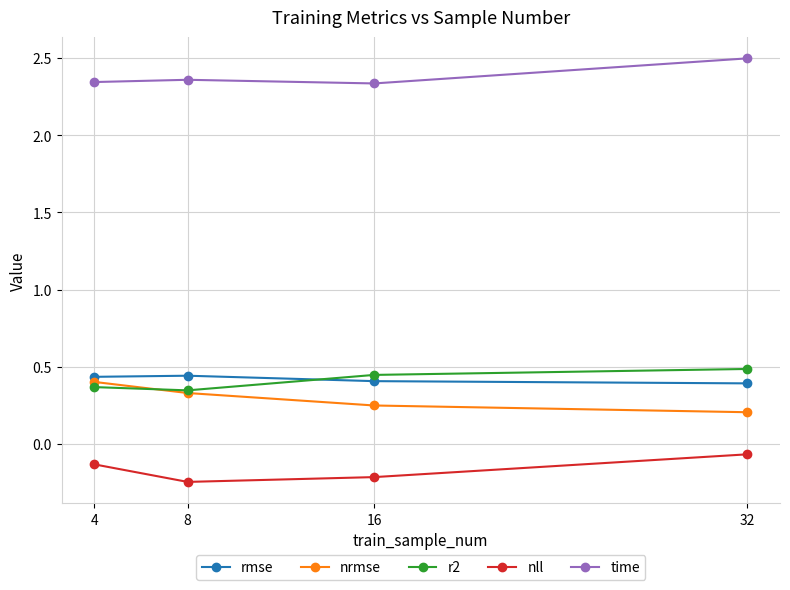

List the series in order of their peak value, highest first.

time, r2, rmse, nrmse, nll